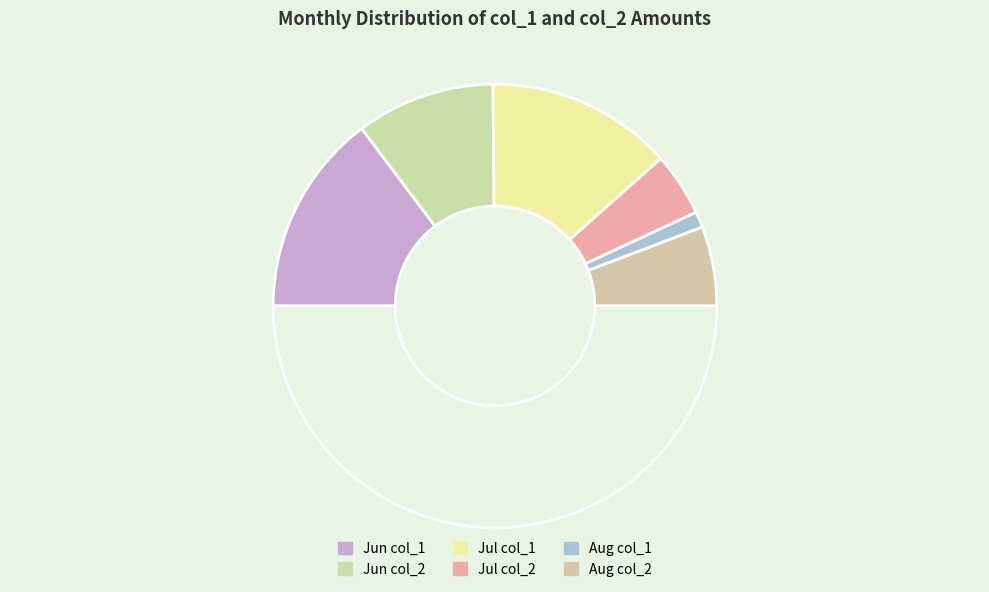

Count the number of slices in the pie.

7